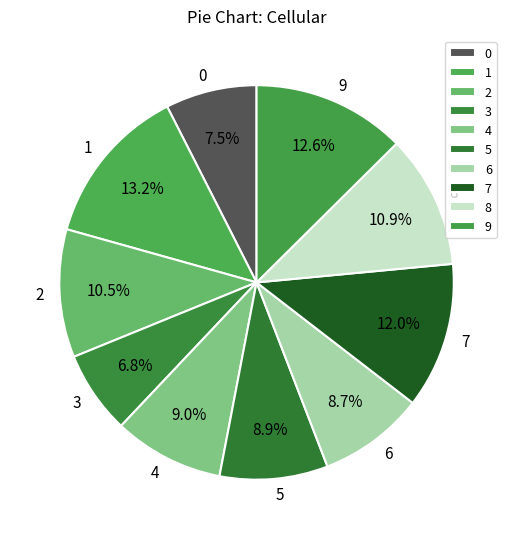

Which slice is the largest?

1